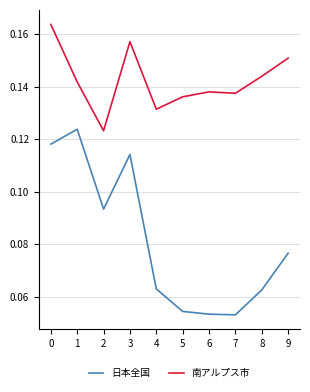

Between 0 and 9, which series saw the biggest shift?

日本全国